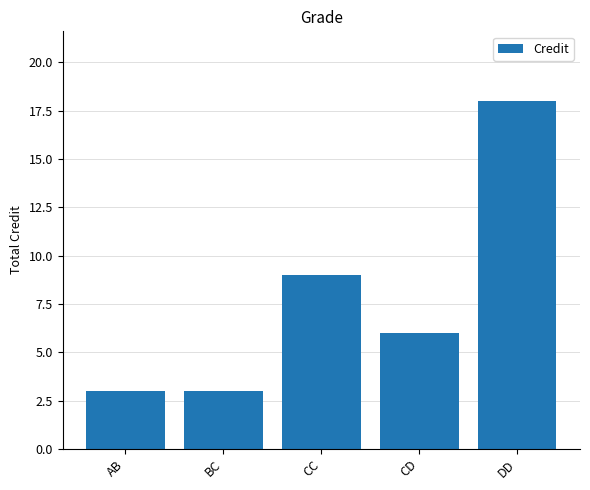

What is the greatest value displayed?

18